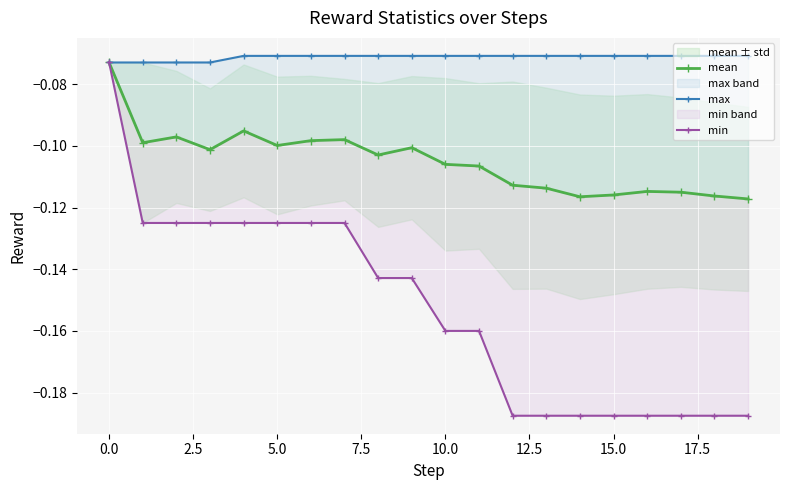

List the series in order of their peak value, lowest first.

mean, min, max